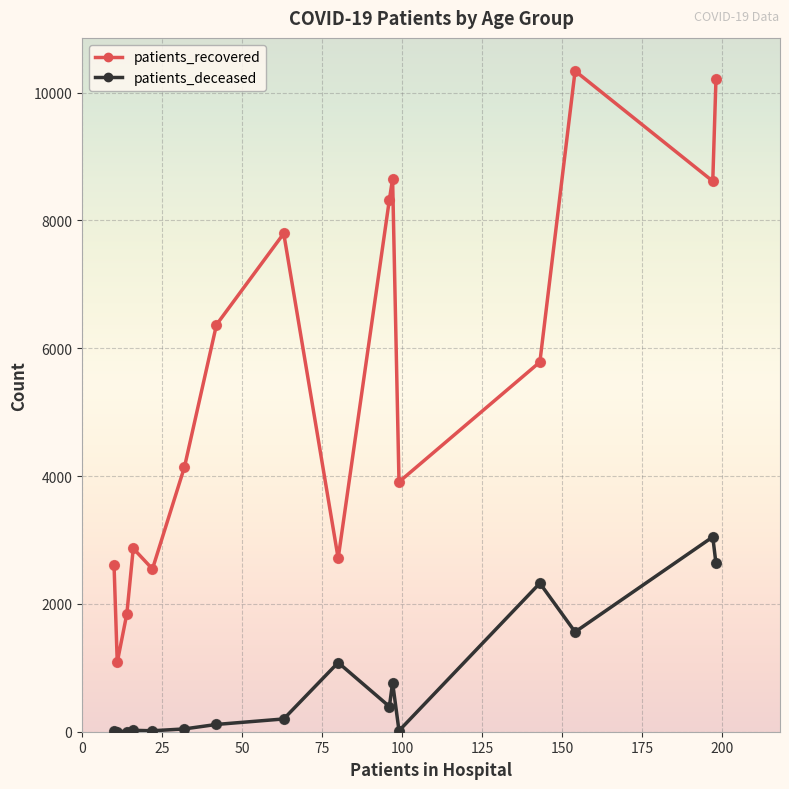

What are all the series names shown in the legend?

patients_recovered, patients_deceased